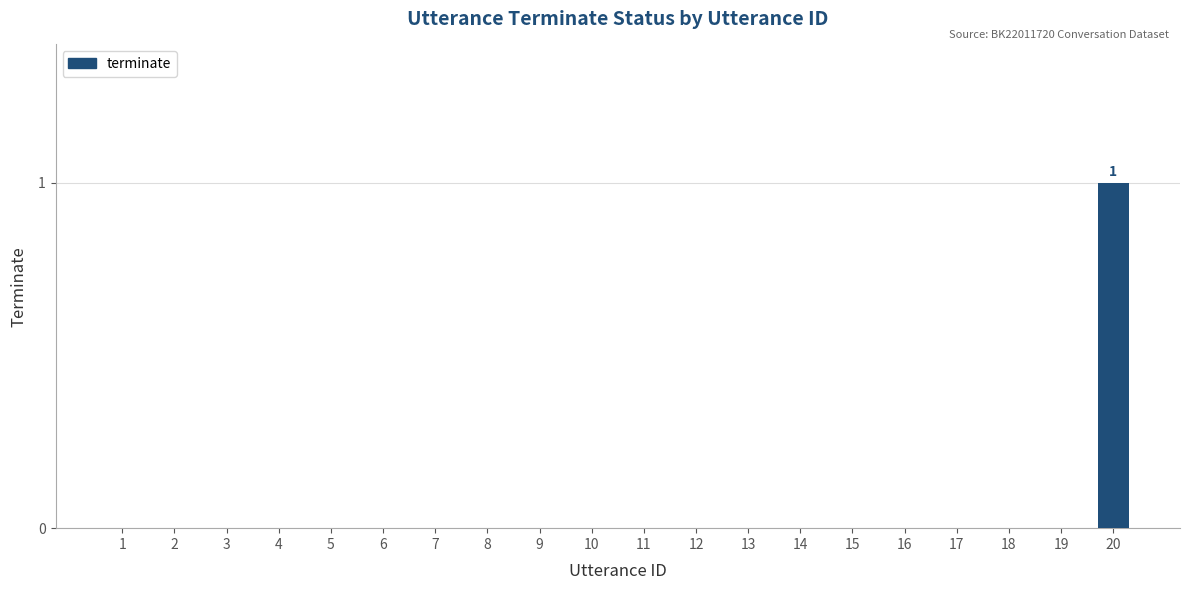

Which category has the highest value across all series?

20